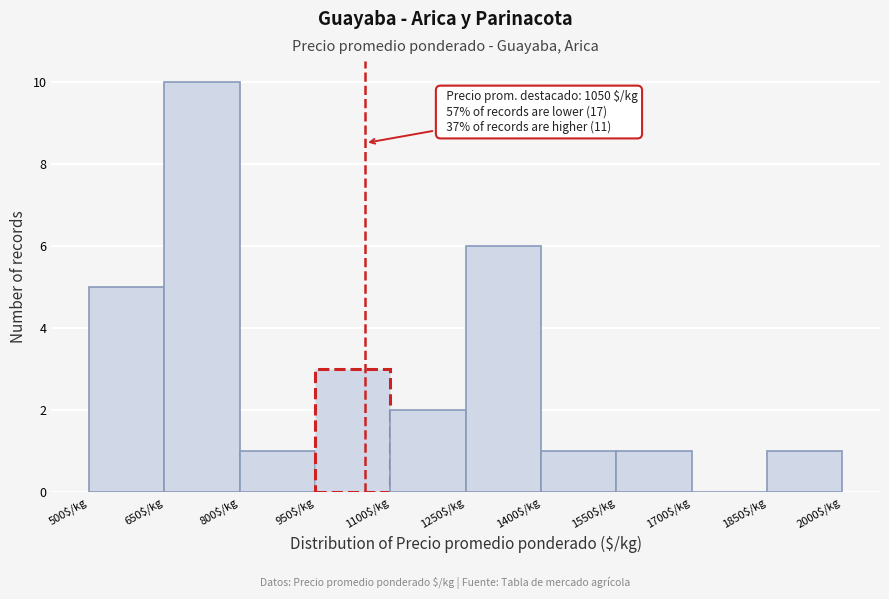

Which range on the x-axis has the tallest bar?

650 to 800